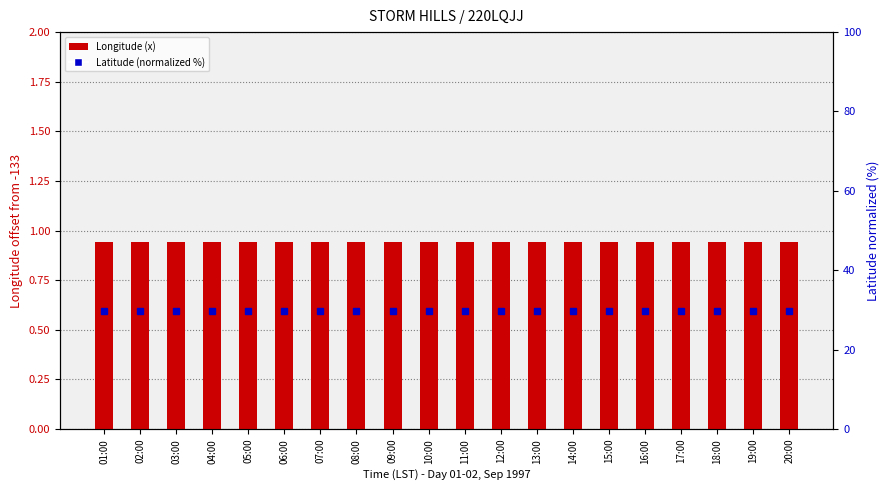

Does the chart contain stacked bars?

No